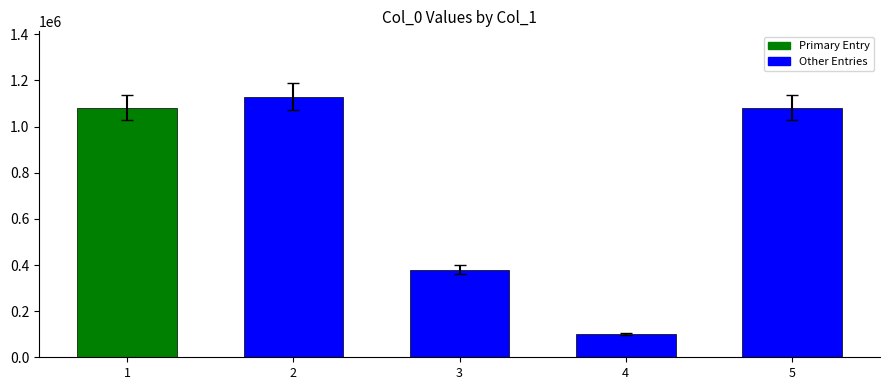

What is the difference between the values at 1 and 2?

47590